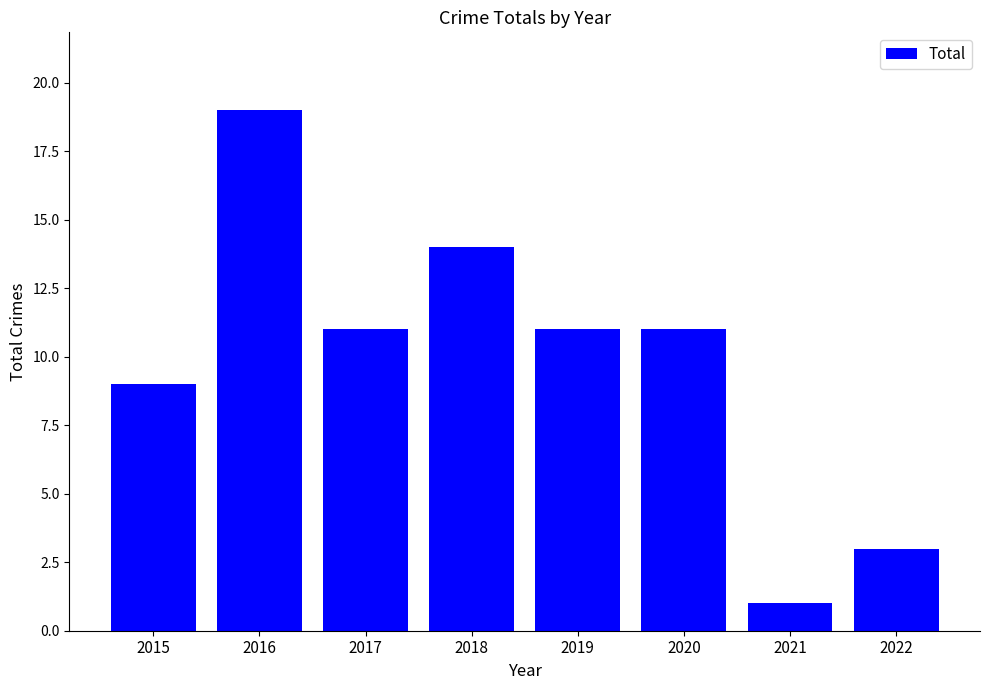

Is it true that the value at 2015 is 15?

False